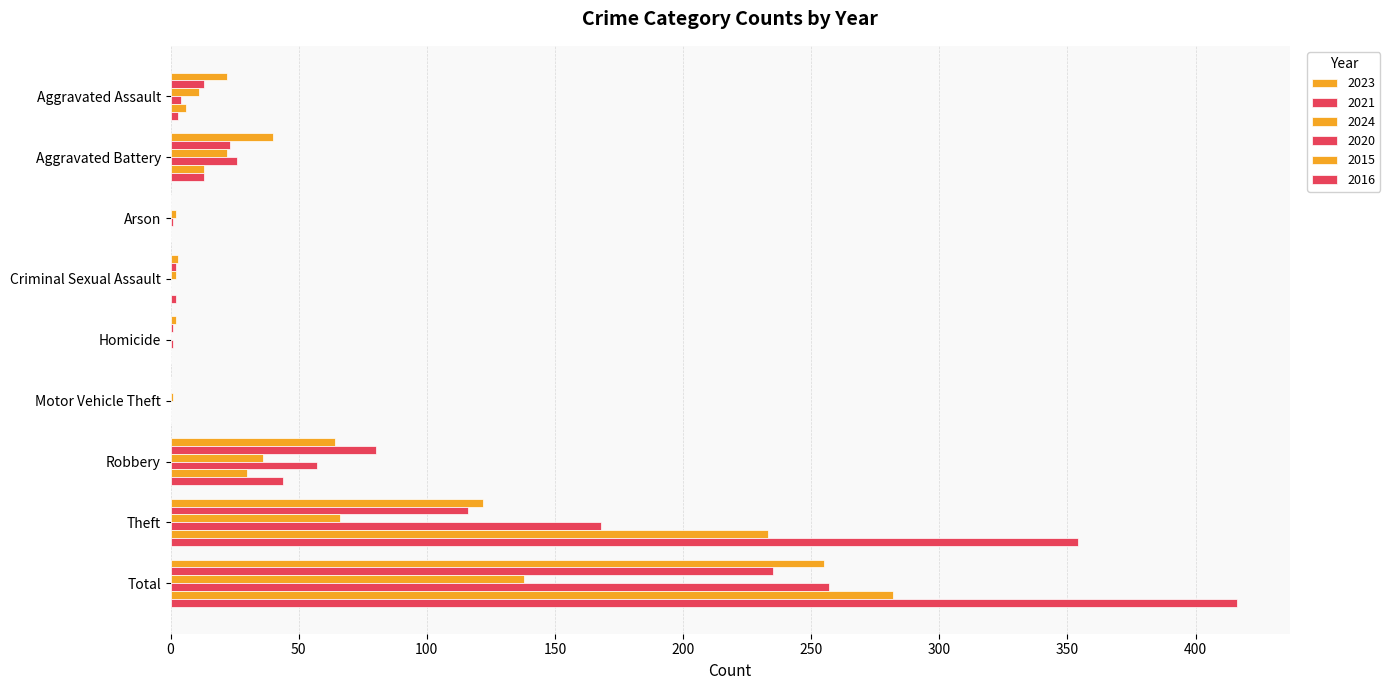

Reading right to left, list all the values displayed in this chart.

2023: 255	122	64	0	2	3	0	40	22
2021: 235	116	80	0	1	2	0	23	13
2024: 138	66	36	1	0	2	2	22	11
2020: 257	168	57	0	1	0	1	26	4
2015: 282	233	30	0	0	0	0	13	6
2016: 416	354	44	0	0	2	0	13	3